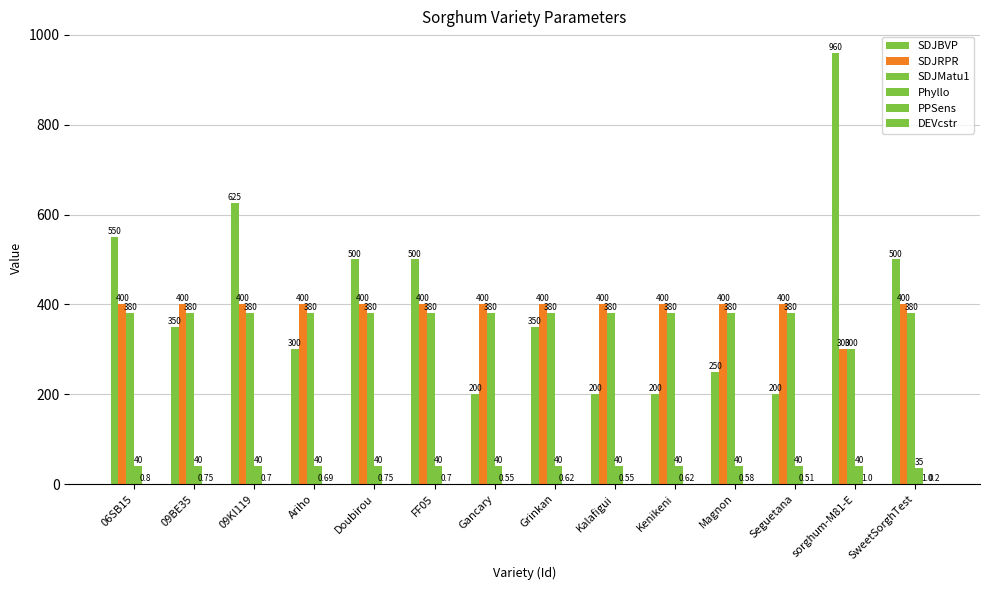

Which label corresponds to the largest value in the chart?

sorghum-M81-E